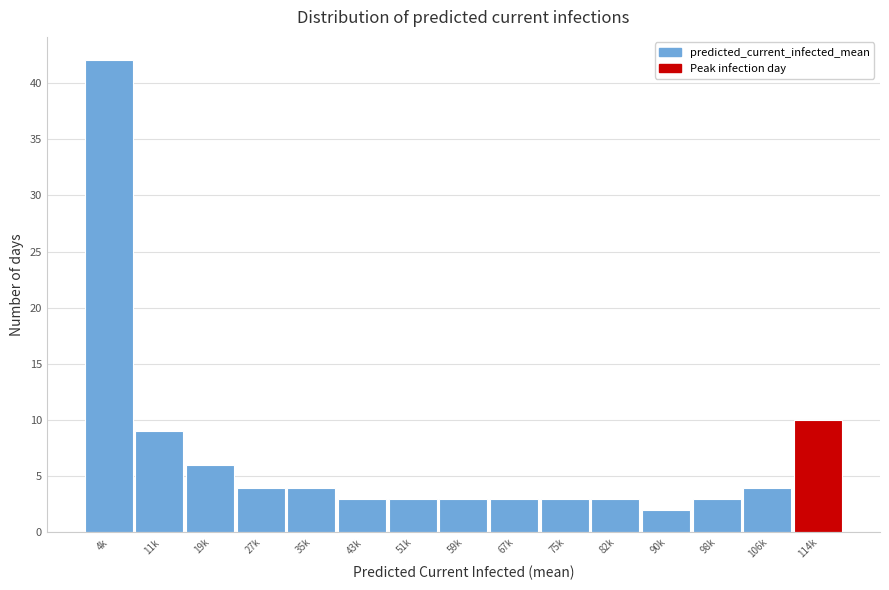

Reading left to right, transcribe all the data shown in this chart.

42	9	6	4	4	3	3	3	3	3	3	2	3	4	10